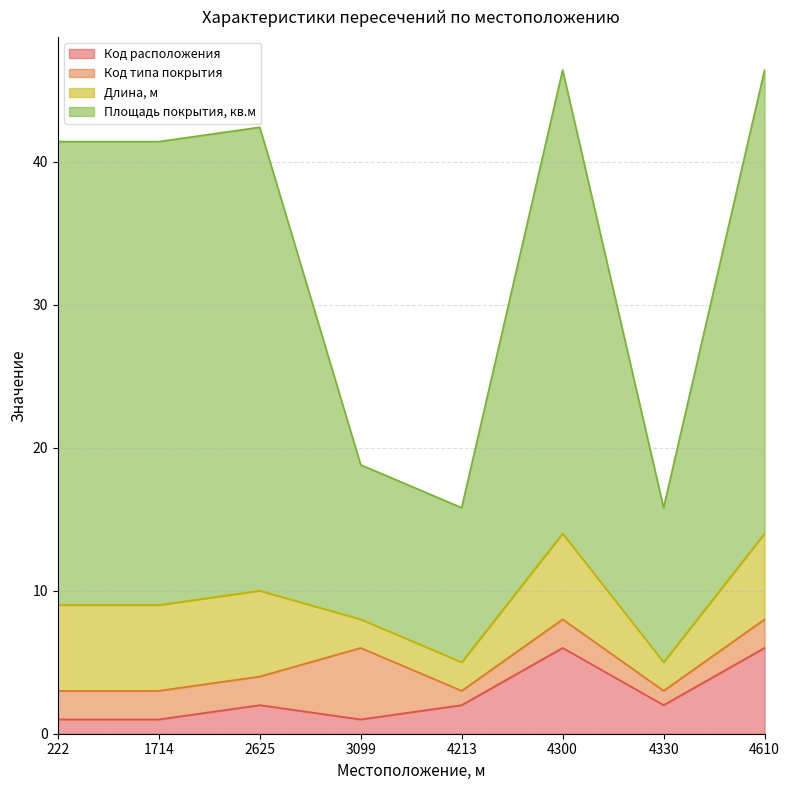

What is the total value across all series at 4213?

15.8